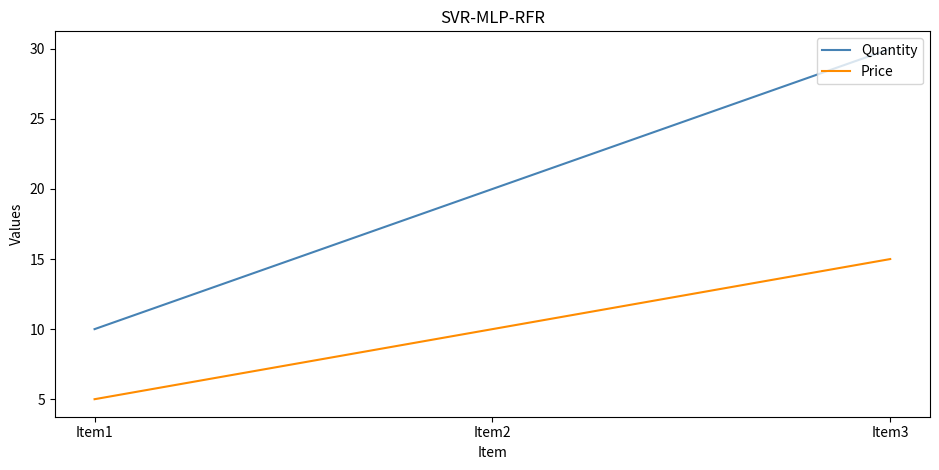

At which label does Quantity reach its minimum?

Item1